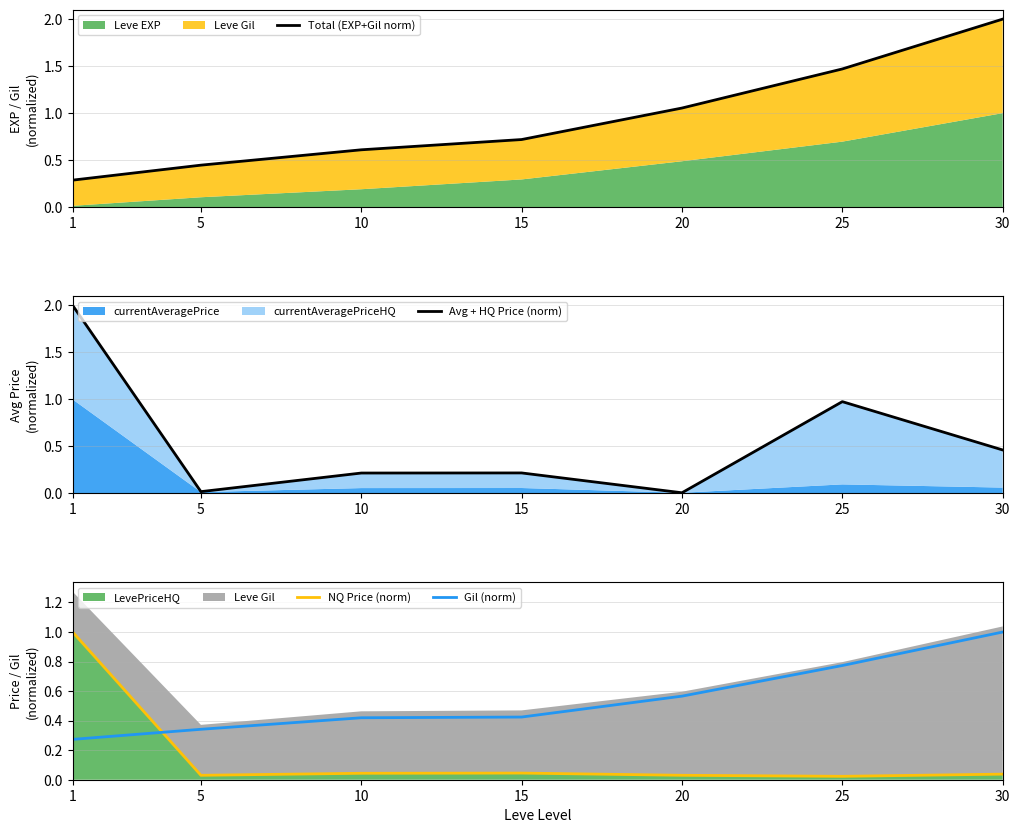

Which category has the lowest value in the Gil (norm) series?

1